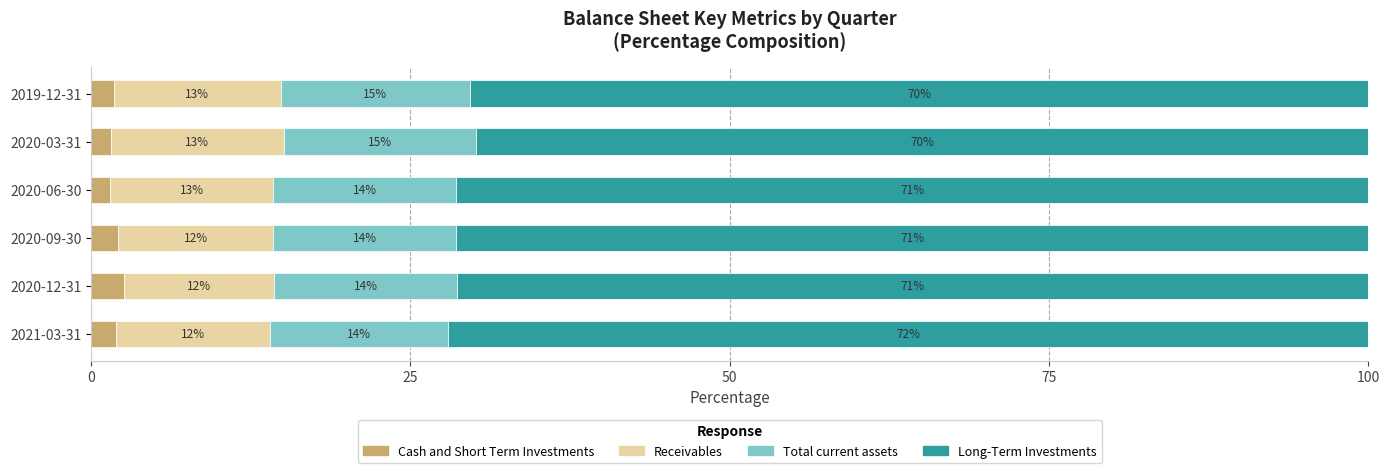

What is the total value across all series at 2021-03-31?

100.0